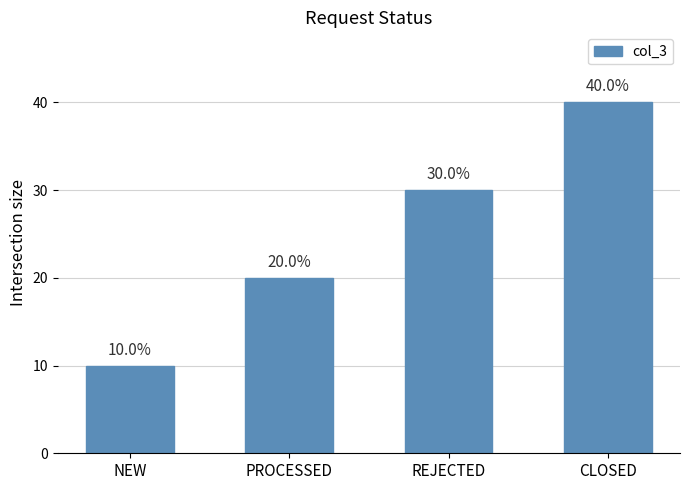

Are the bars horizontal?

No